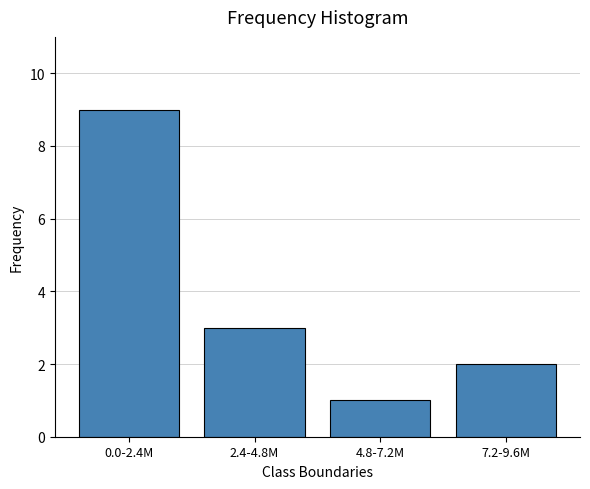

Reading left to right, what are all the values shown in this chart?

0.0-2.4M=9	2.4-4.8M=3	4.8-7.2M=1	7.2-9.6M=2